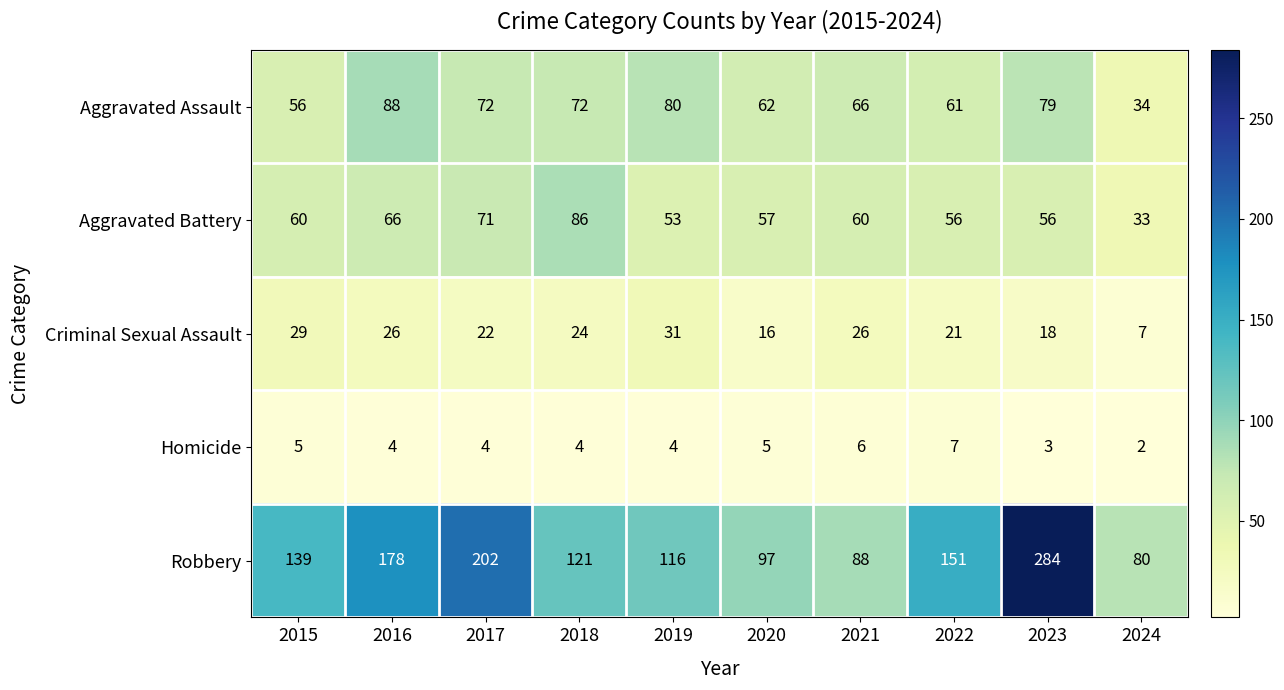

What is the total value across all series at 2024?

156